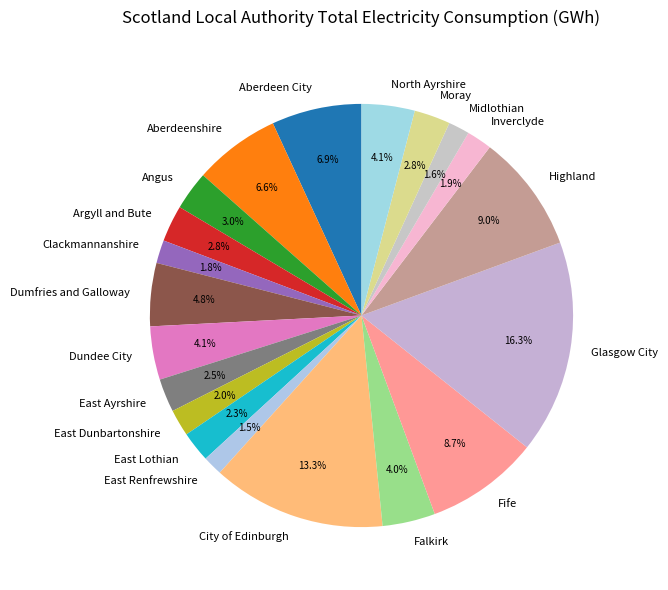

Is there a majority slice in this chart?

No